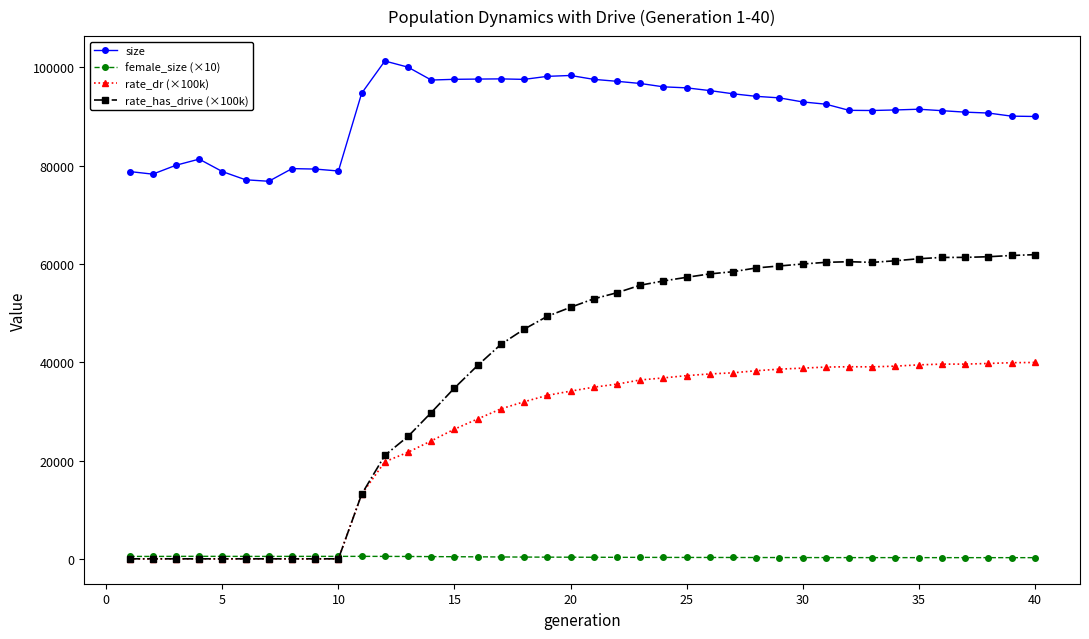

Which series has the largest range (max minus min)?

rate_has_drive (×100k)